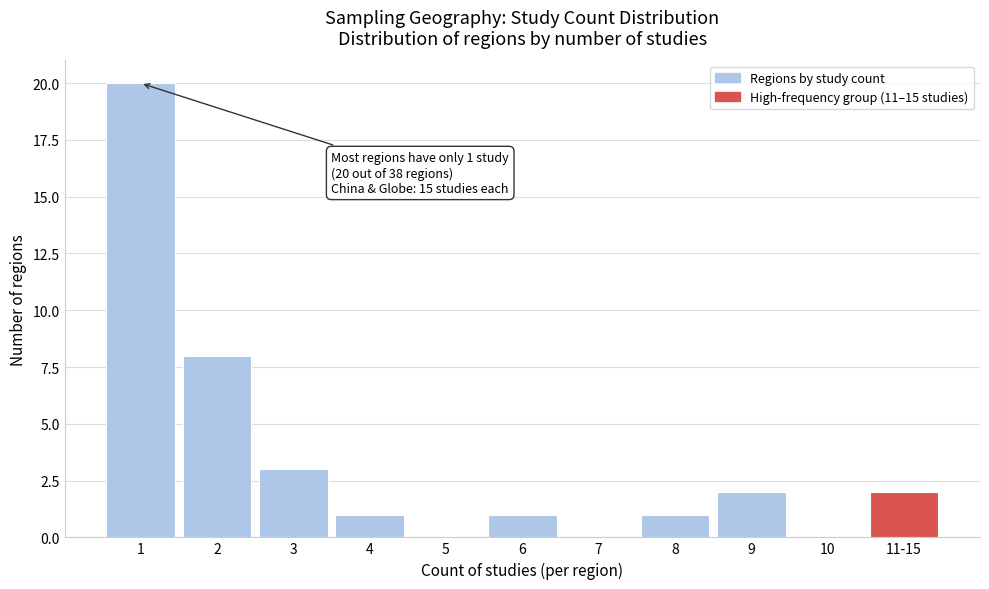

Reading left to right, what are all the values shown in this chart?

1=20	2=8	3=3	4=1	5=0	6=1	7=0	8=1	9=2	10=0	11-15=2